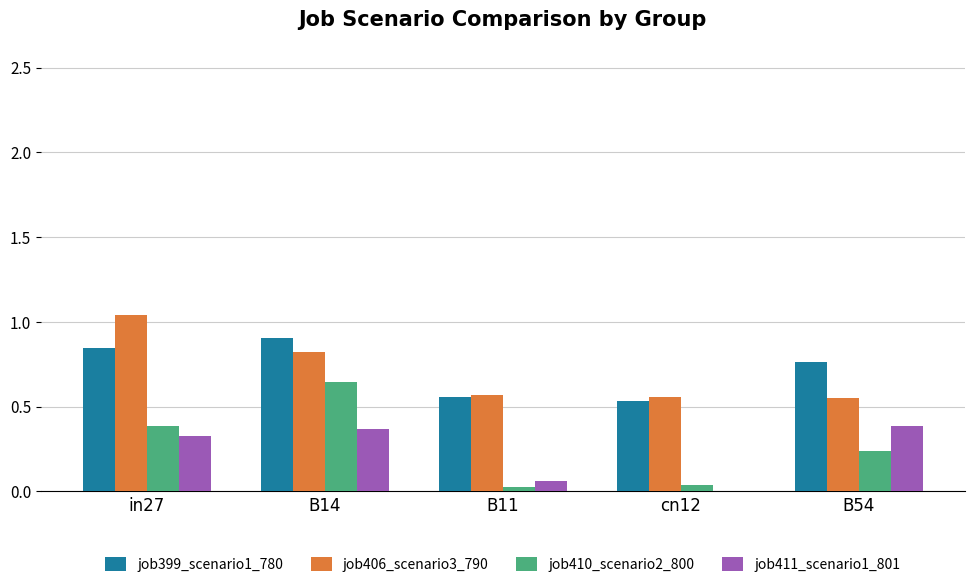

Which series changed the most between in27 and B54?

job406_scenario3_790